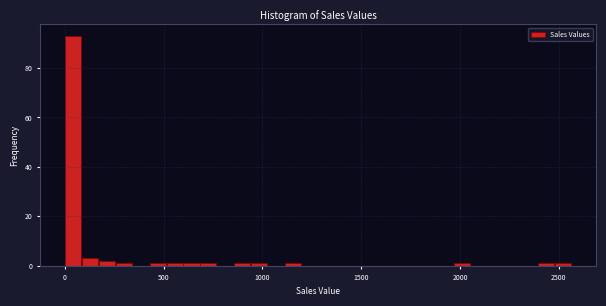

Read against the x-axis, roughly where is the centre of the tallest bar?

50